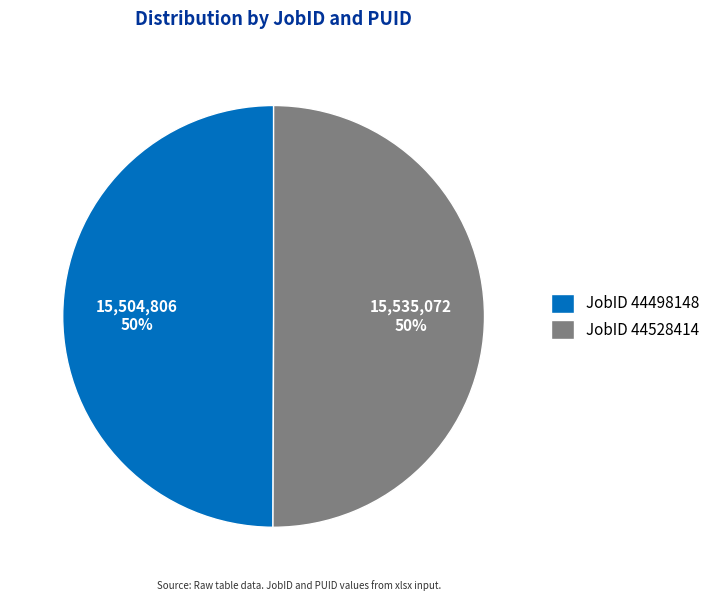

True or false: JobID 44498148 accounts for 50% of the total.

True